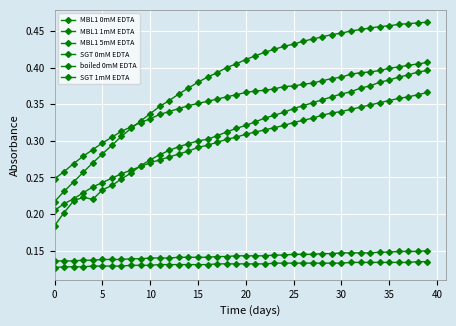

How many lines are shown in the chart?

6